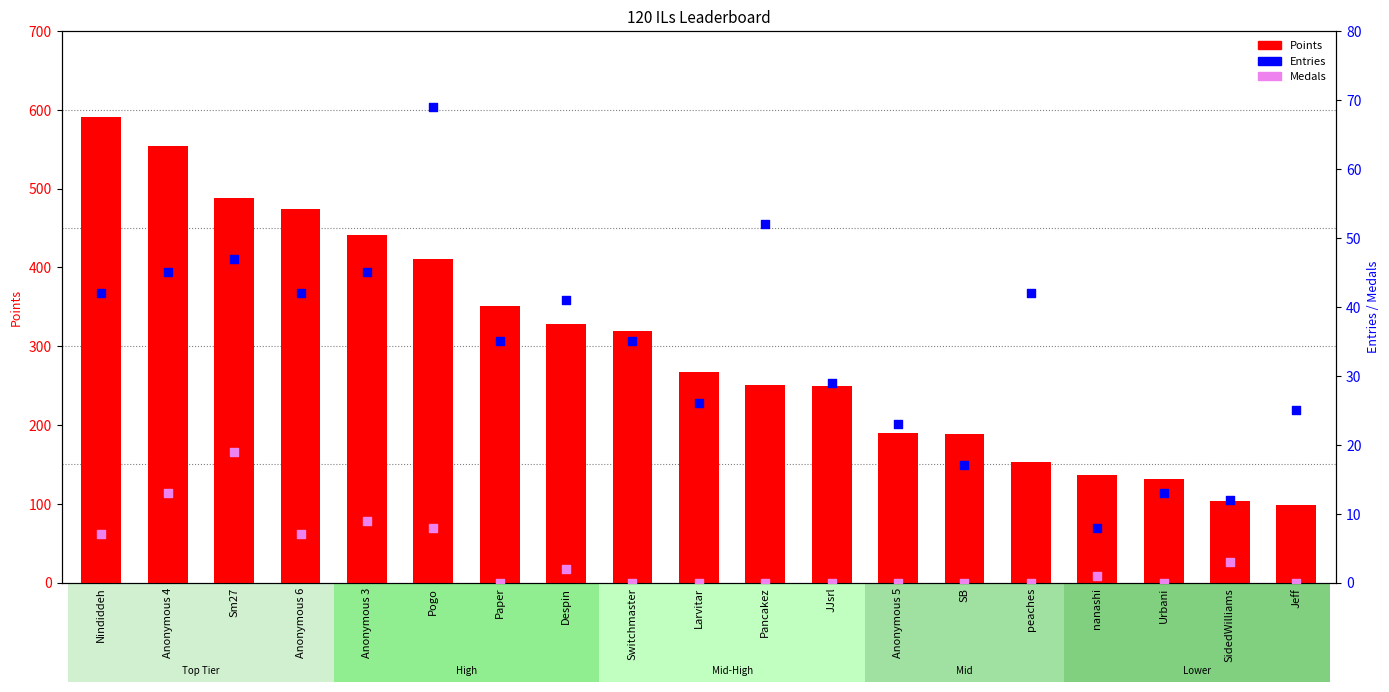

Which series reaches the minimum Y coordinate?

Medals